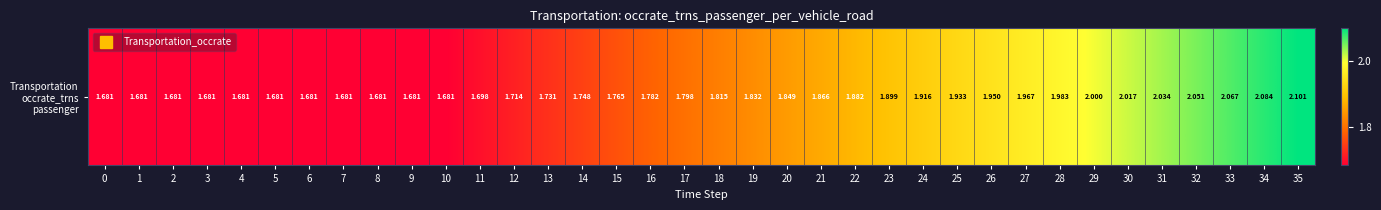

What is the difference between the maximum and minimum values?

0.4